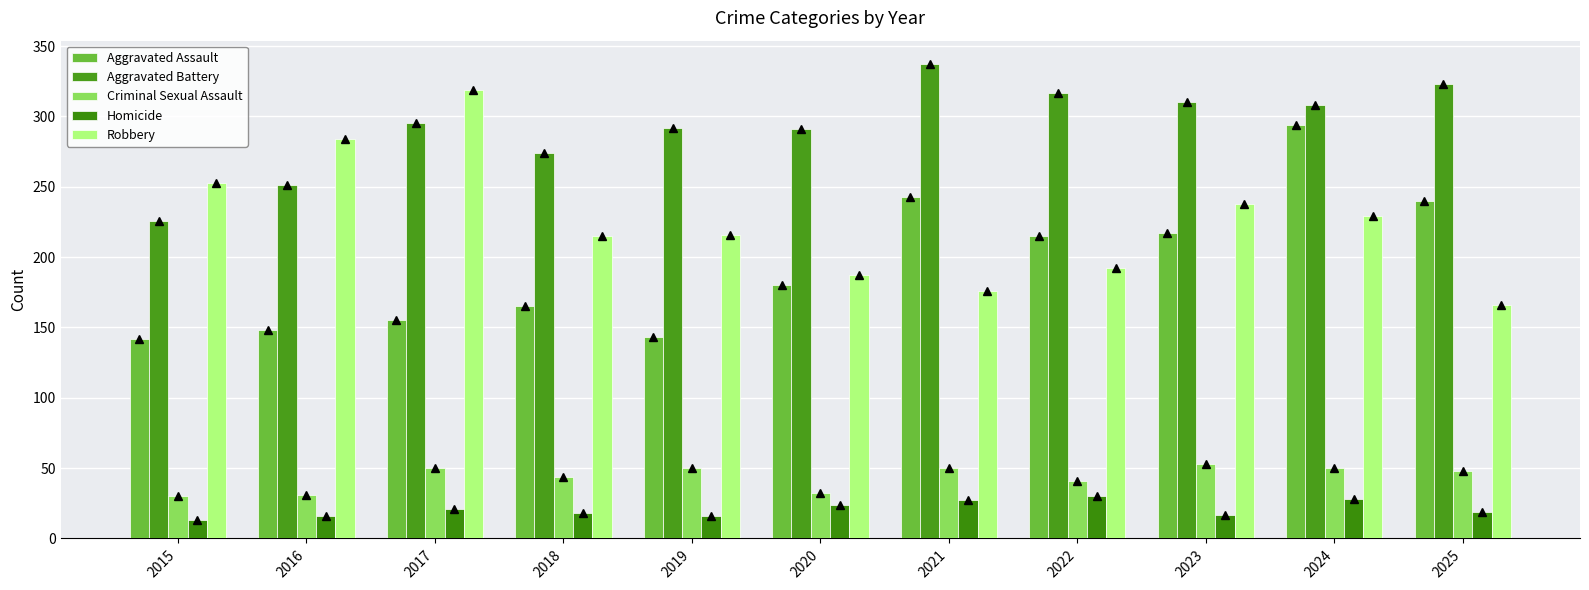

What is the spread (max minus min) of values at 2021?

310